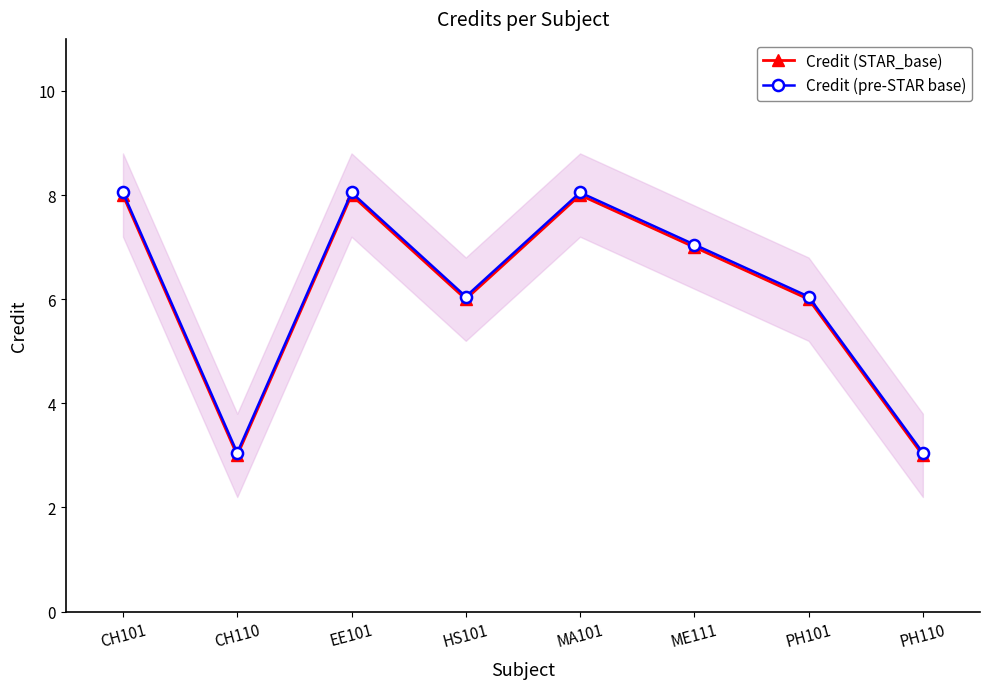

True or false: Credit (STAR_base) has a value of 12.4 at ME111.

False